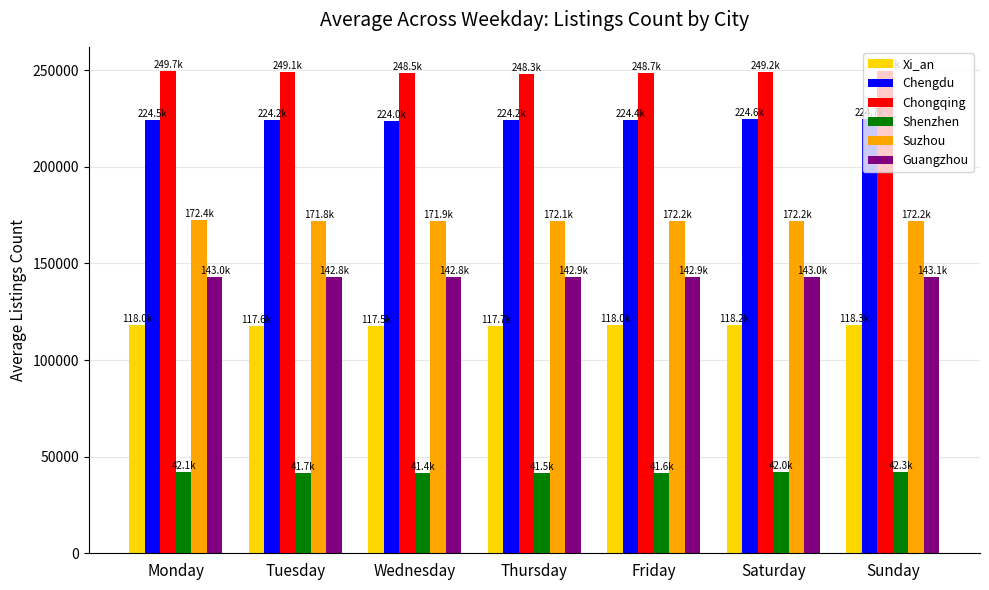

The Guangzhou series shows 44901.1 at Sunday. True or false?

False